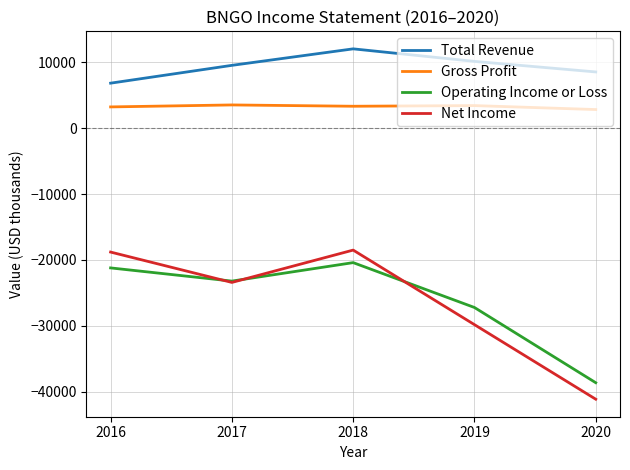

True or false: Total Revenue and Operating Income or Loss intersect in this chart.

False